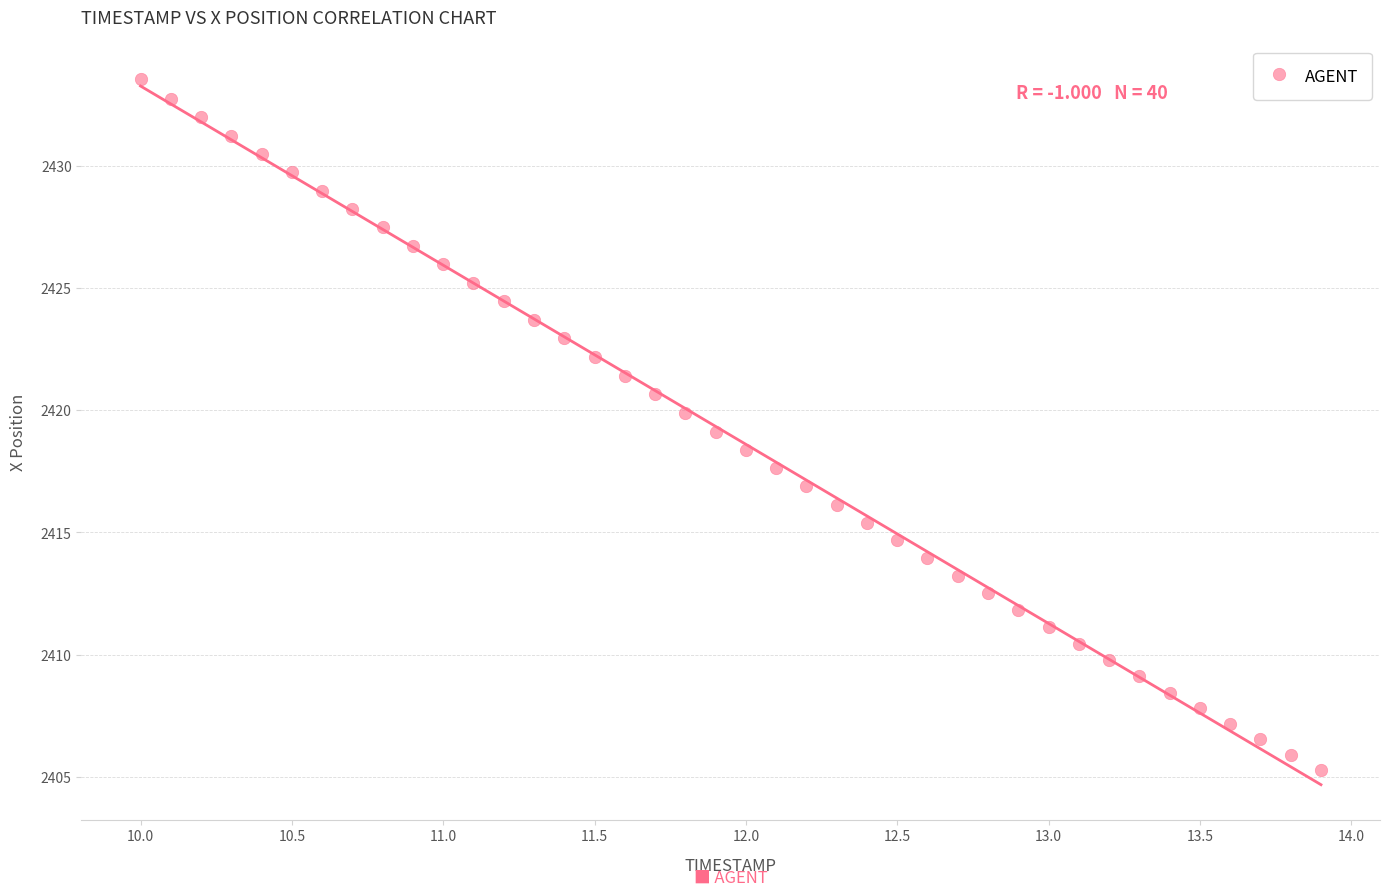

What is the range of X values (max minus min)?

3.9